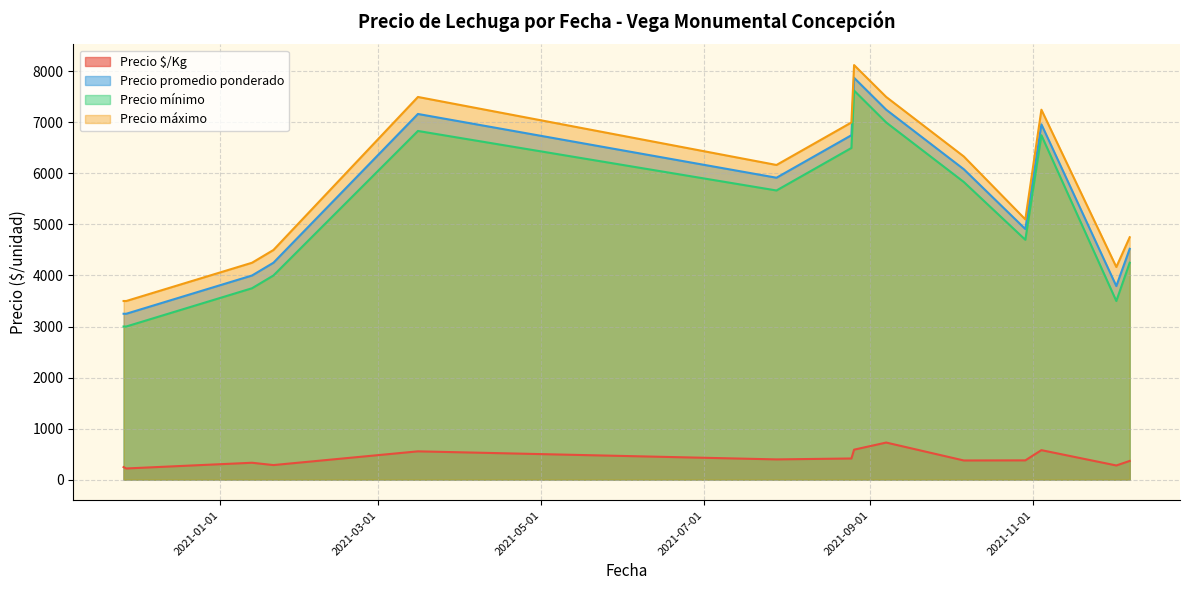

What is the difference between the maximum and minimum values in the Precio mínimo series?

4625.0